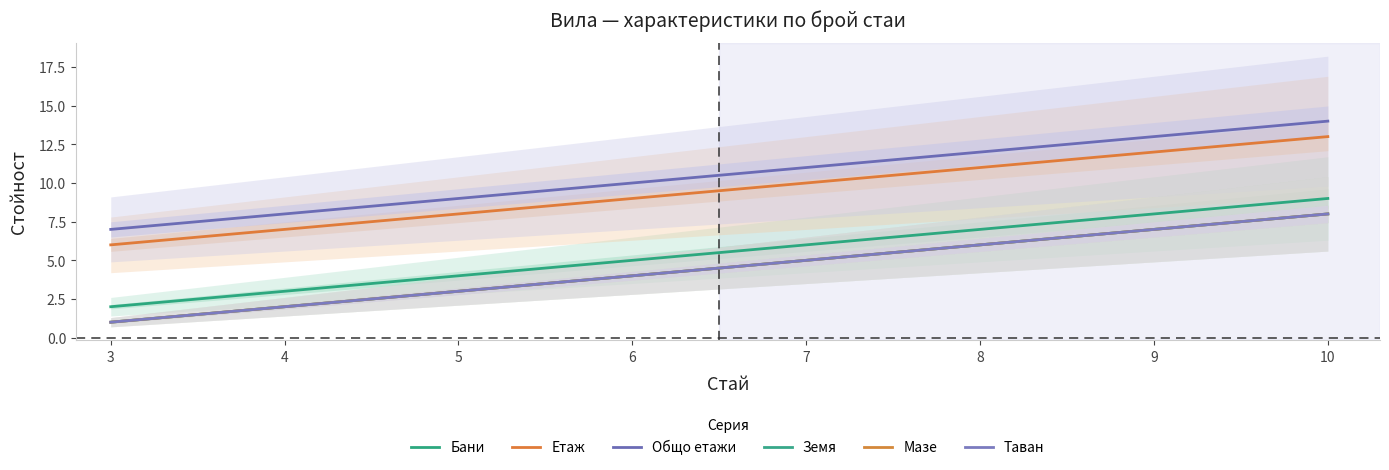

What is the value of the Земя point at the 4th from the left?

4